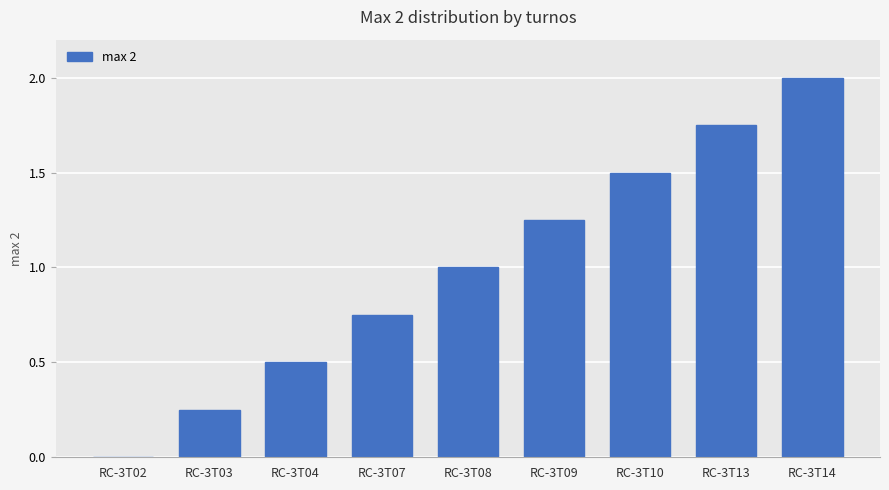

Count the values in the range 0 to 1.

5